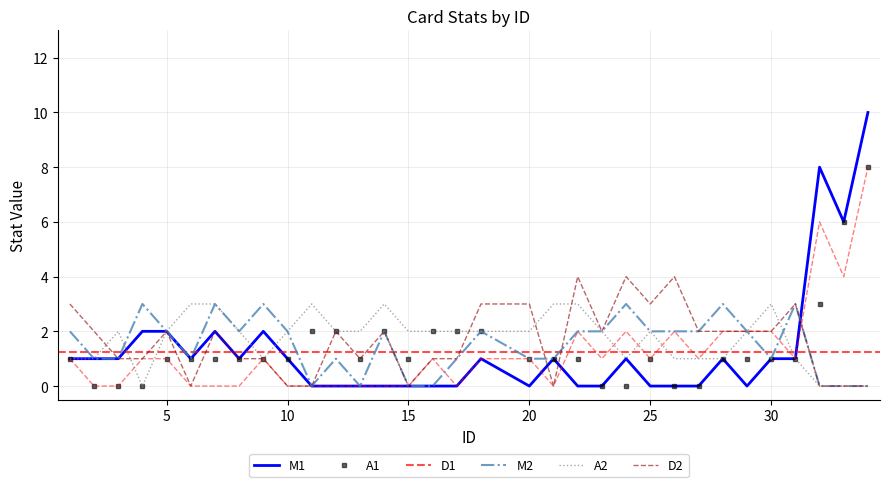

What is the difference between the D1 values at 8 and 30?

2